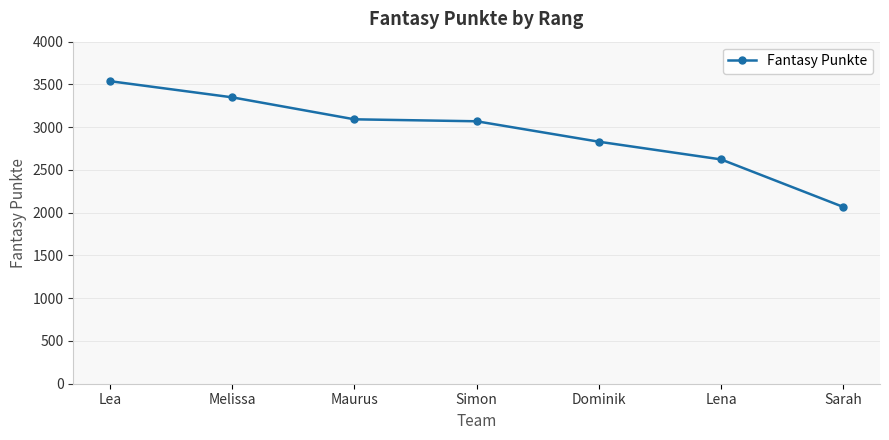

What is the value of the 6th point from the left?

2623